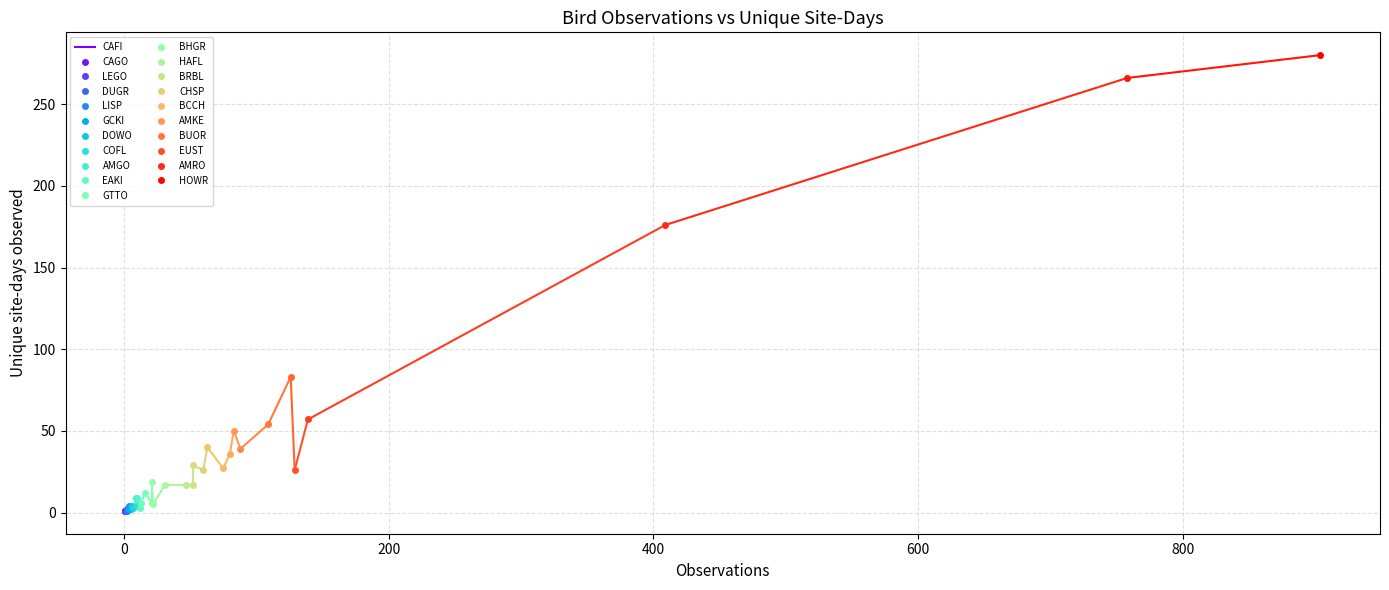

Rank the categories by value from highest to lowest.

HOWR, LAZB, AMRO, DUFL, LEWO, BUOR, AMKE, DEJU, AMCR, BHCO, BRSP, BCCH, CHSP, EUST, BHGR, BBMA, BRBL, HAFL, GTTO, FOSP, HAWO, AMGO, AMDI, HETH, CEWA, CAVI, COFL, DOWO, EAKI, LISP, MALL, BRCR, COME, DUGR, GCKI, CAFI, CAGO, GOEA, GRCA, LEGO